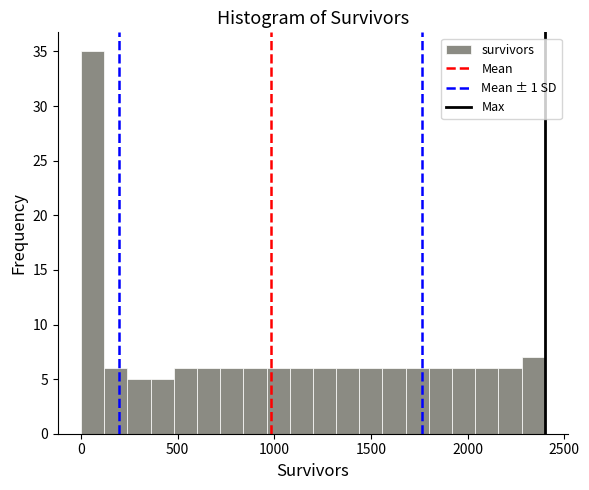

Read against the x-axis, roughly where is the centre of the tallest bar?

50